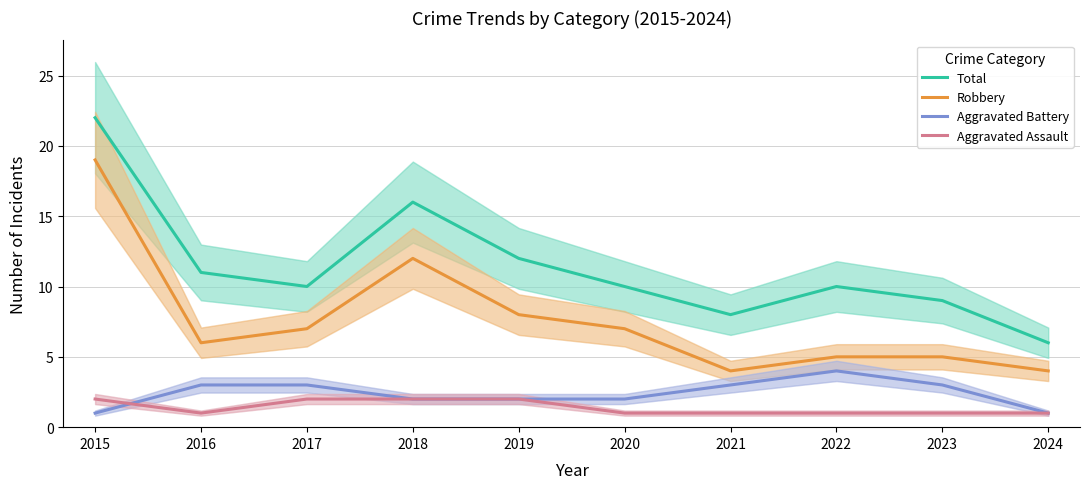

Which has a higher value, 2024 or 2023?

2023